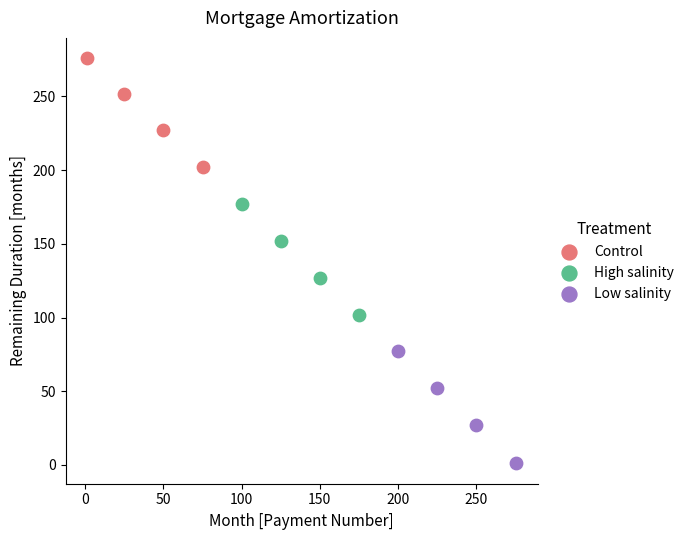

Which series contains the lowest Y value?

Low salinity